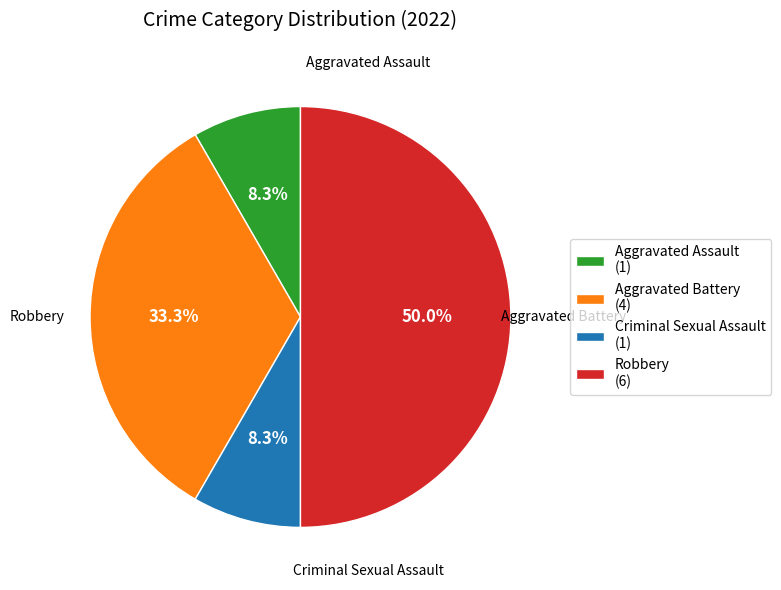

Between Criminal Sexual Assault and Aggravated Battery, which is larger?

Aggravated Battery